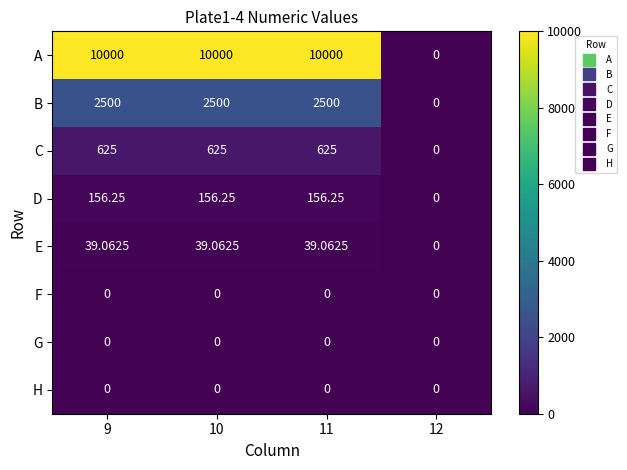

Which series has the largest total across all categories?

A